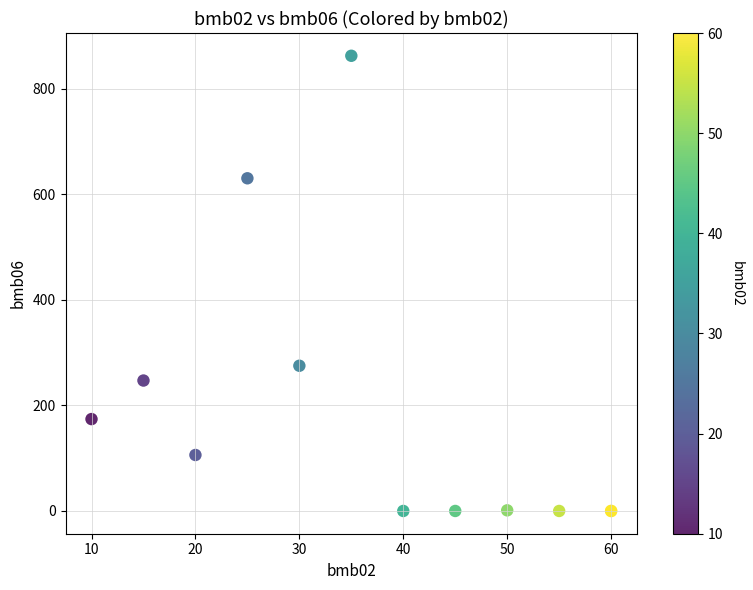

What Y value in the scatter plot is closest to 431?

275.0